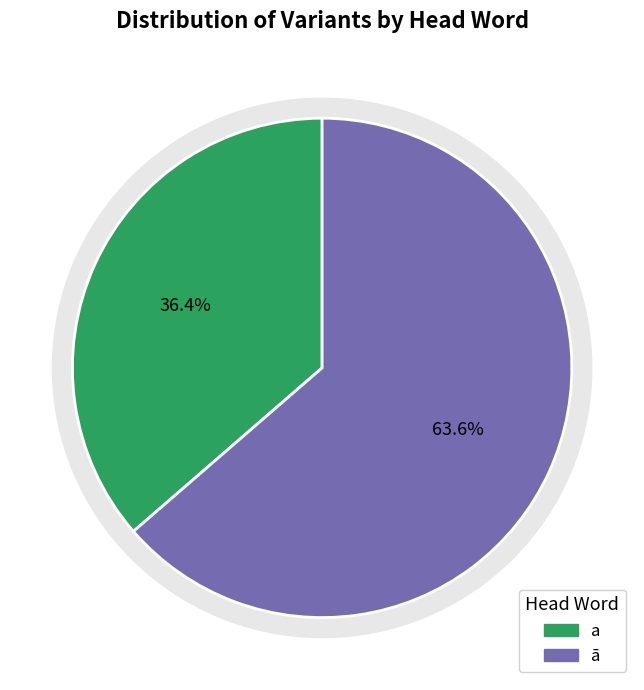

Count the number of slices in the pie.

2